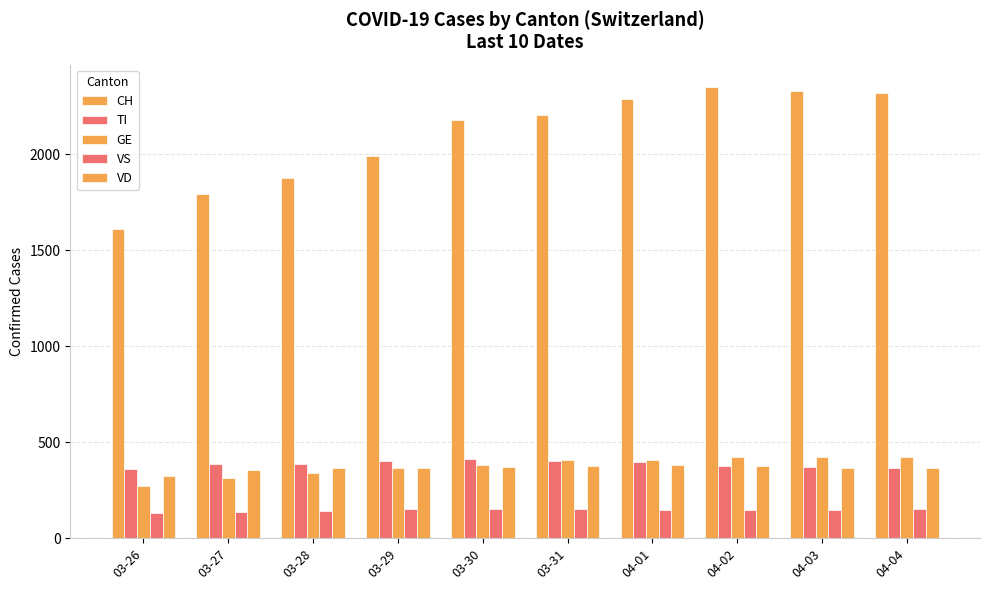

At which label does TI reach its minimum?

03-26